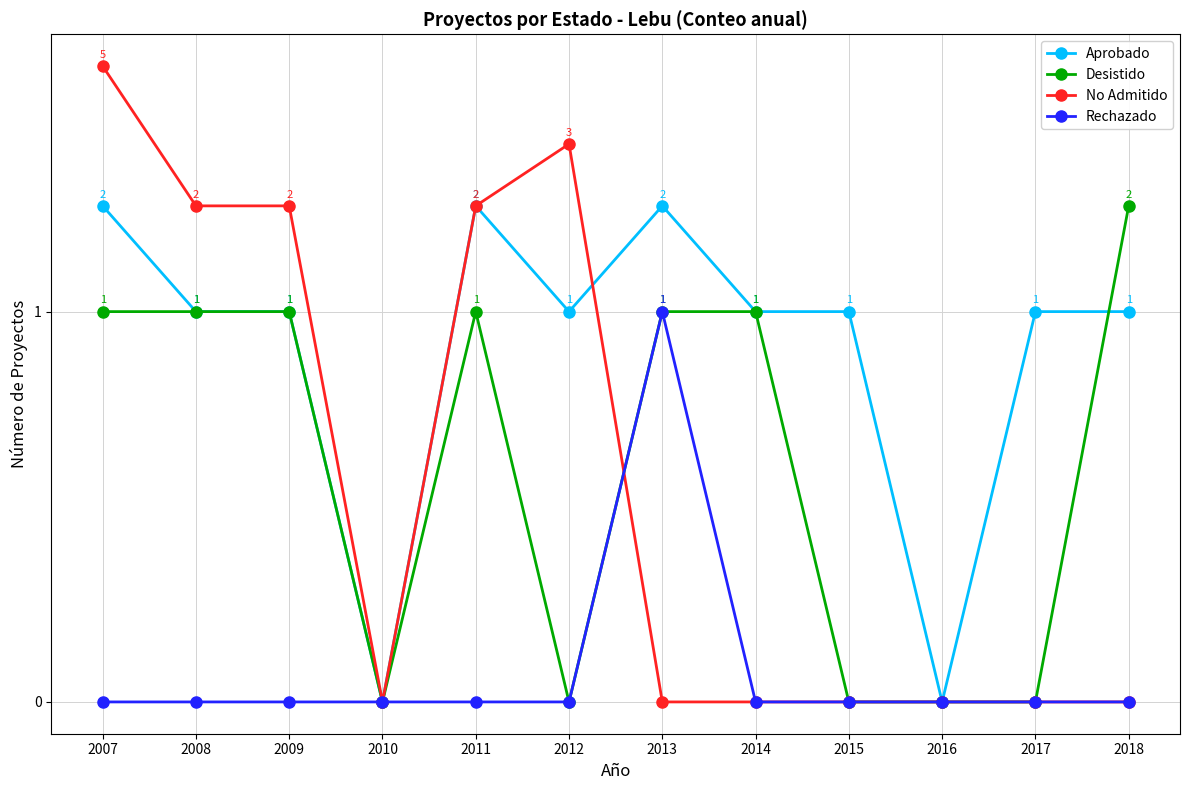

Rank the categories by No Admitido value from highest to lowest.

2007, 2012, 2008, 2009, 2011, 2010, 2013, 2014, 2015, 2016, 2017, 2018